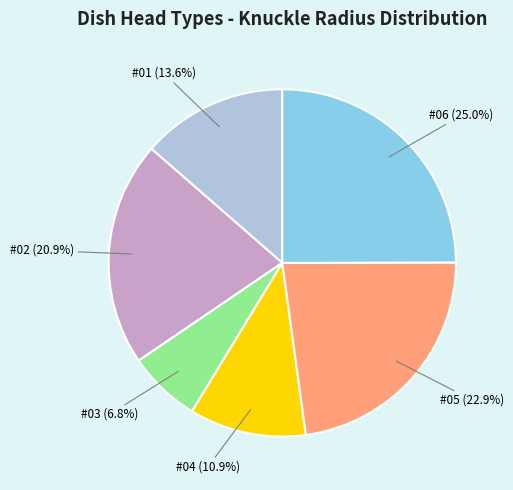

To the nearest percent, what percentage of the pie is #04?

11%